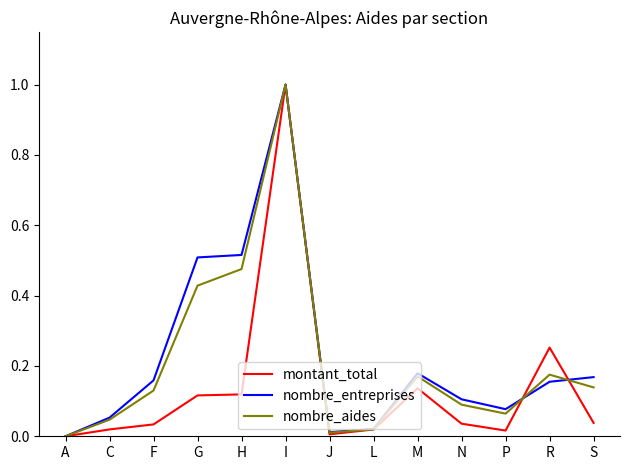

Which series ends up on top after the final intersection of nombre_aides and montant_total?

nombre_aides